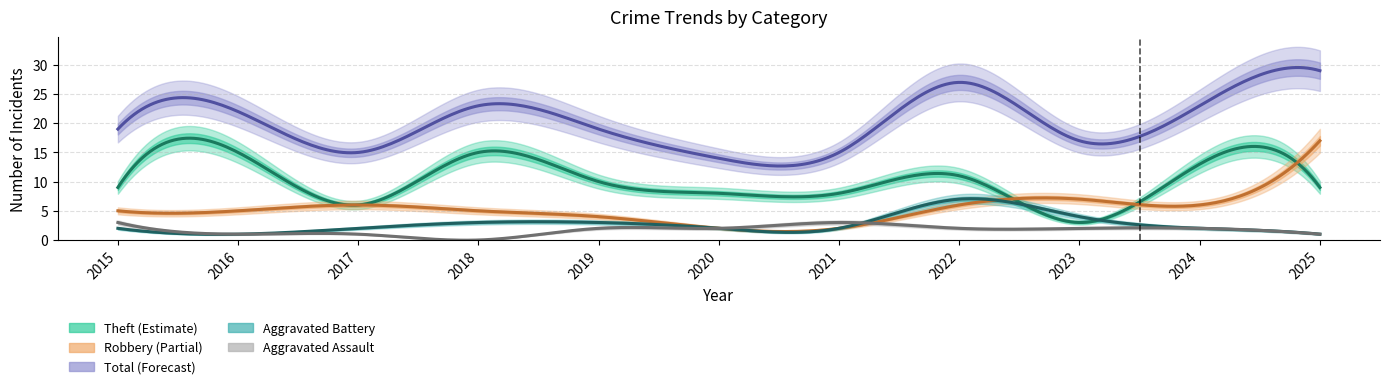

Where is the first local maximum for Aggravated Assault?

2021